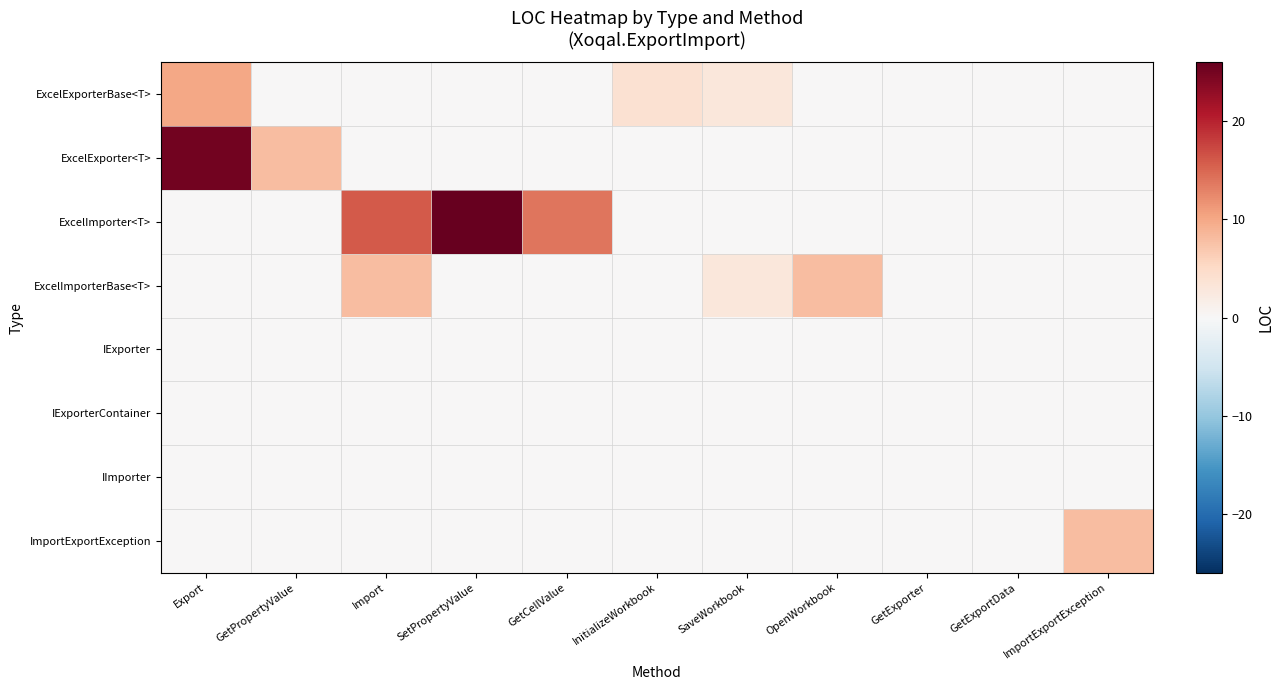

Which series has the widest spread of values?

ExcelImporter<T>